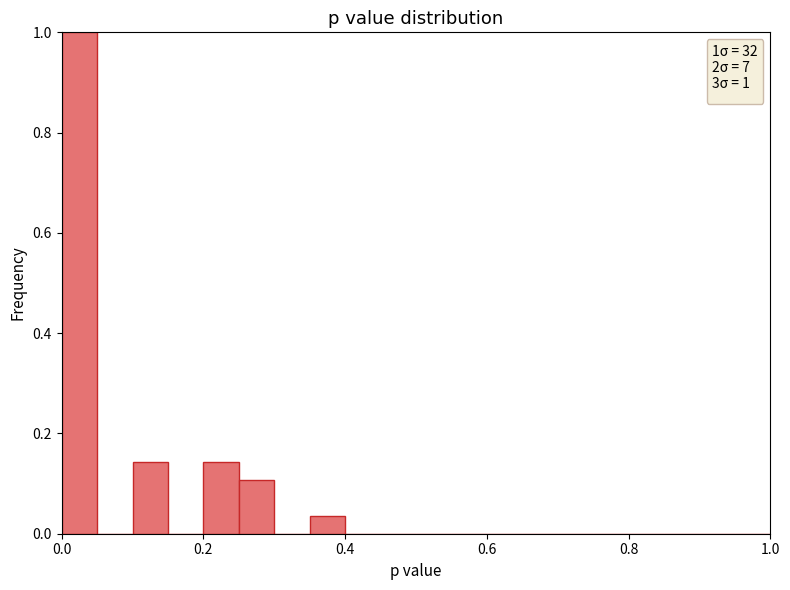

Read against the x-axis, roughly where is the centre of the tallest bar?

0.02